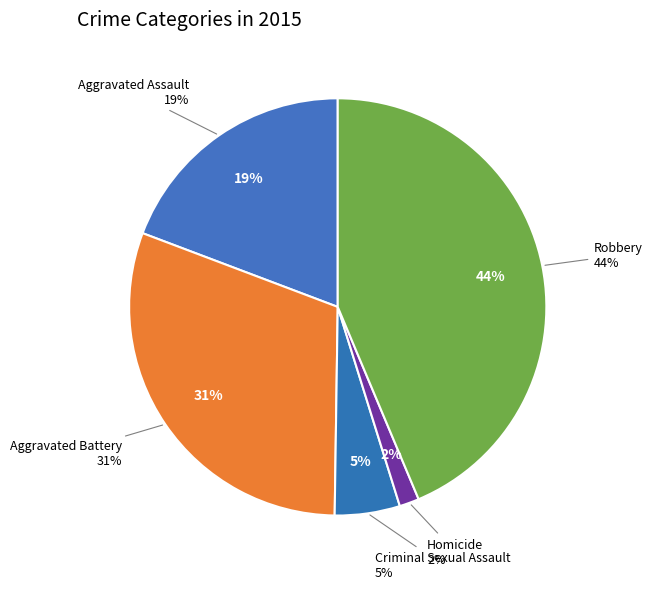

Rank the categories by value from lowest to highest.

Homicide, Criminal Sexual Assault, Aggravated Assault, Aggravated Battery, Robbery